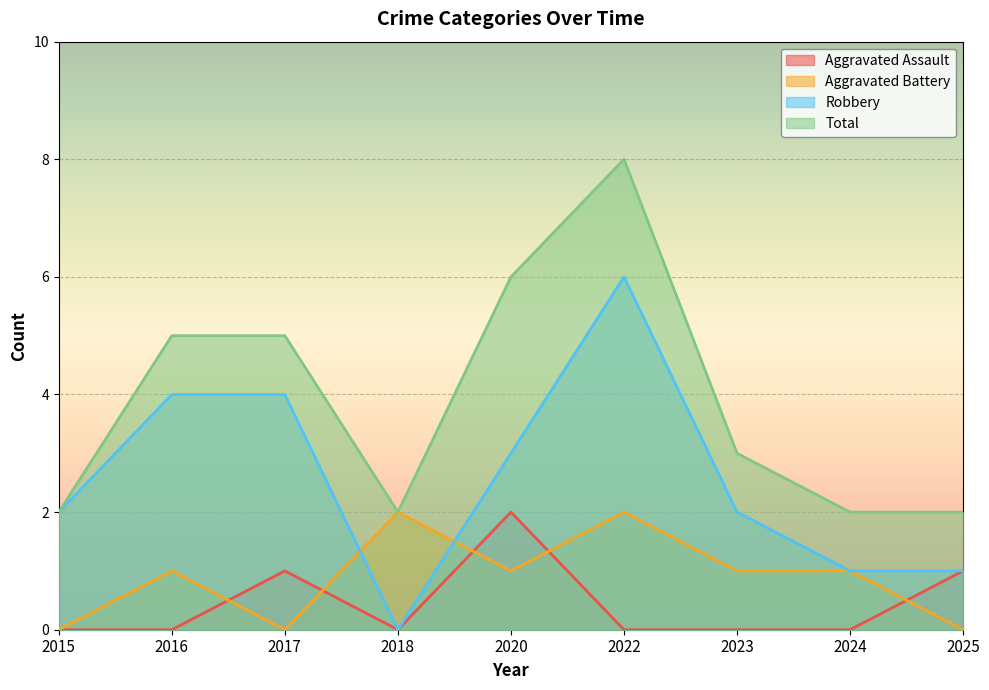

How many values in the Robbery series exceed 2?

4